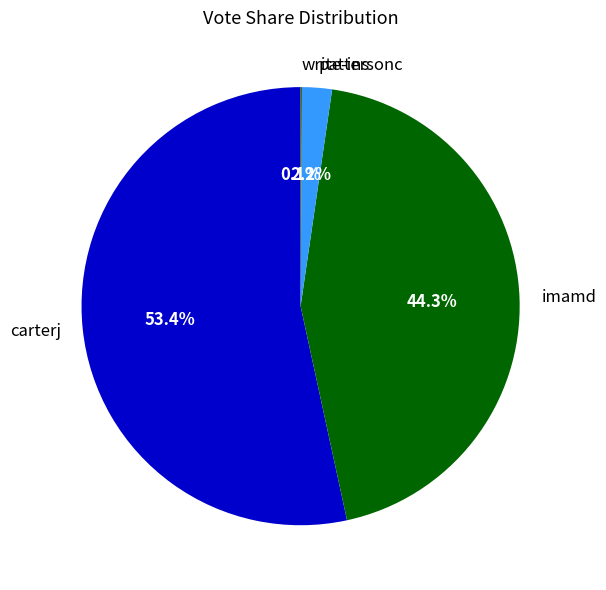

Combined, what portion of the pie is carterj and pattersonc?

55.6%